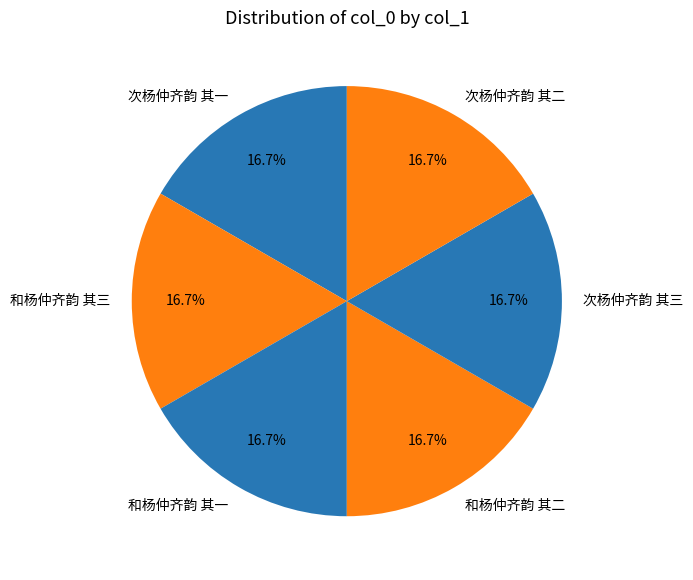

How many slices are in this pie chart?

6